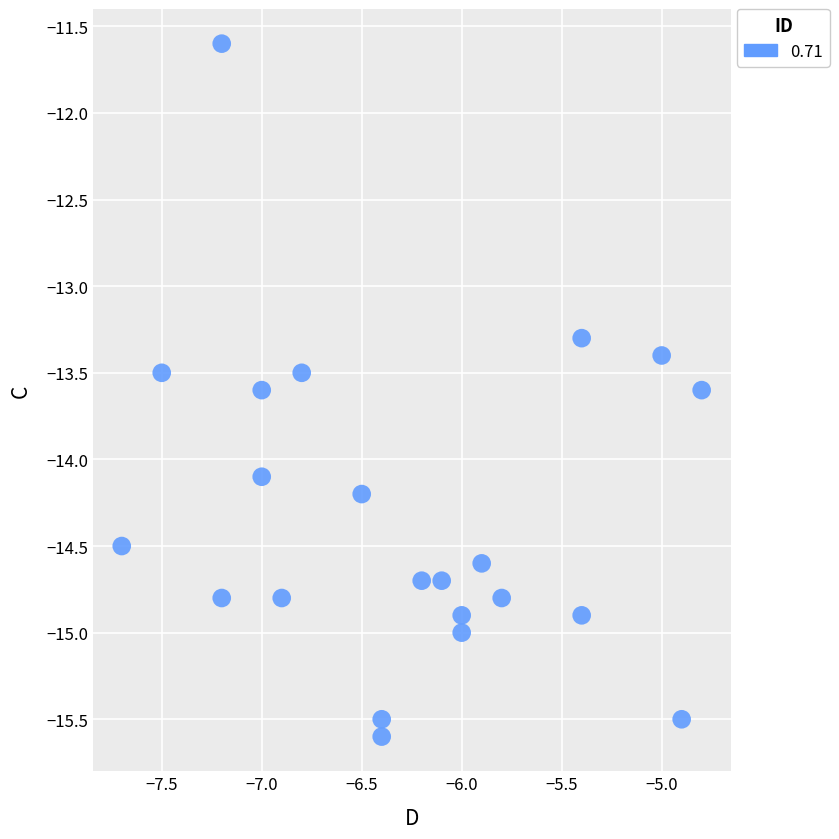

What Y value in the scatter plot is closest to -13?

-13.3